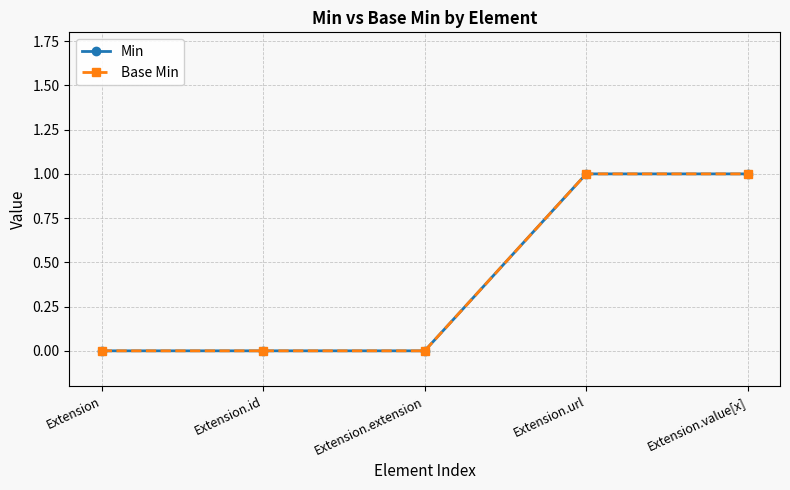

Does the chart have visible grid lines?

Yes